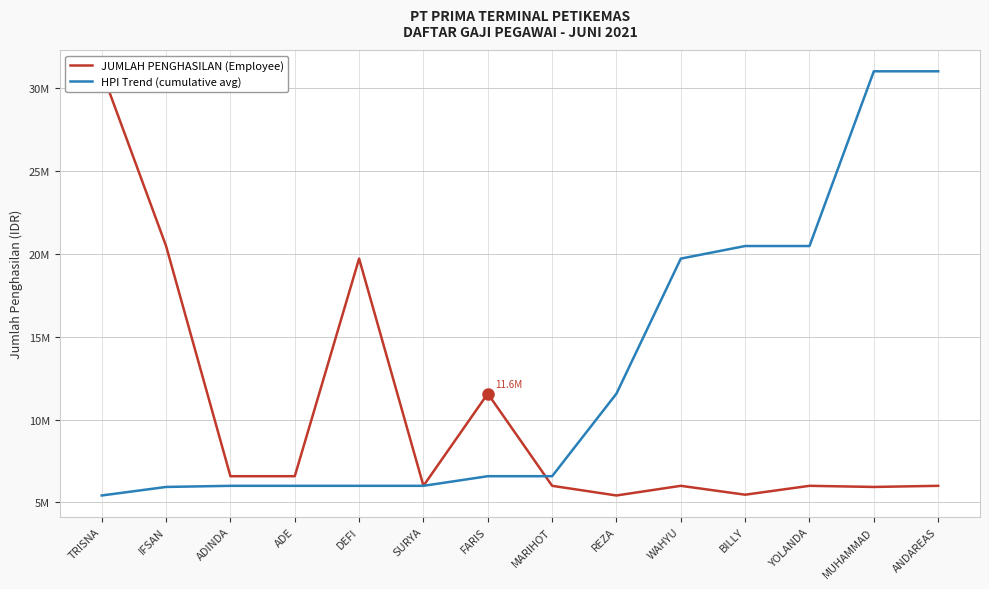

Rank the series by their average value, from highest to lowest.

HPI Trend (cumulative avg), JUMLAH PENGHASILAN (Employee)